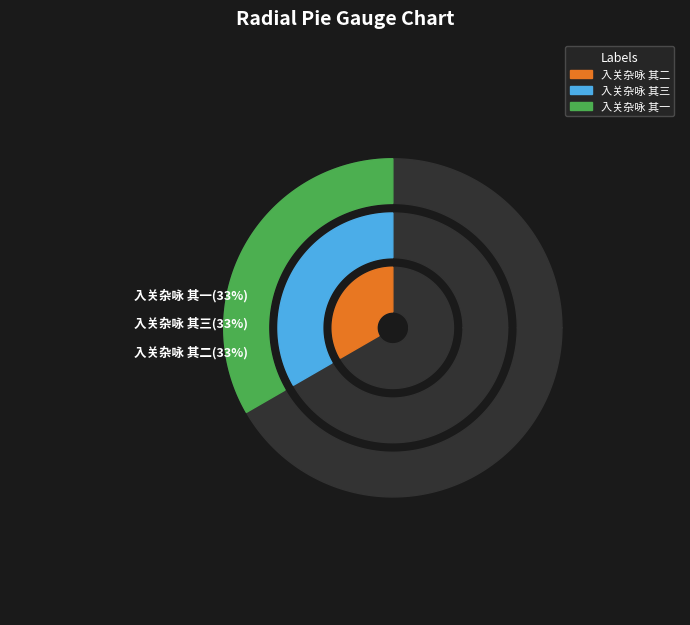

Does 入关杂咏 其二 represent more than half of the total?

No